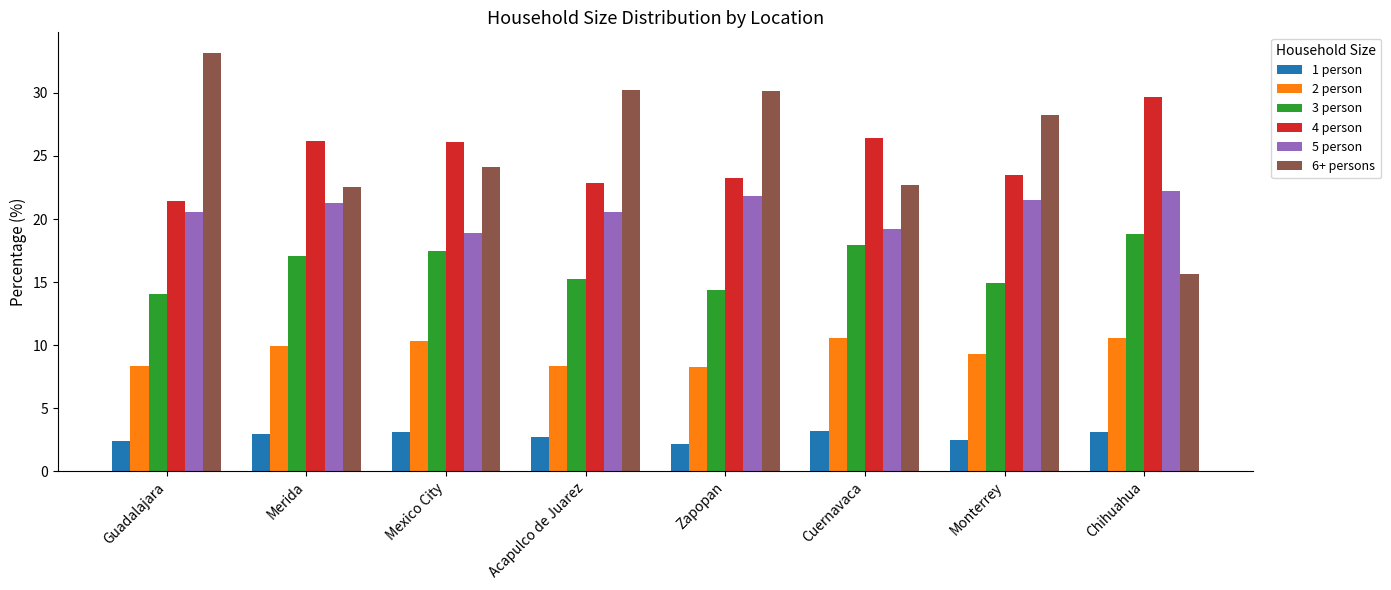

How many groups of bars are there?

8